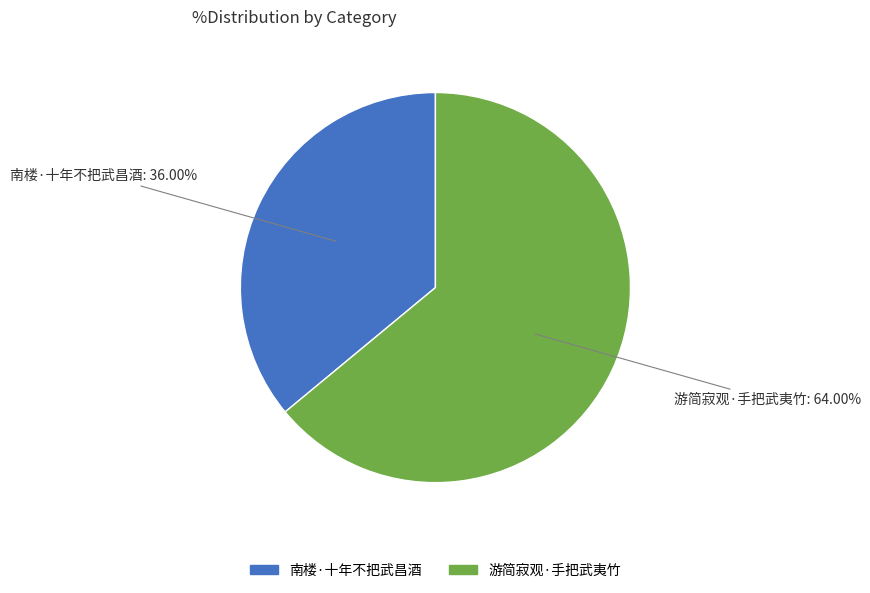

Combined, what portion of the pie is 游简寂观·手把武夷竹 and 南楼·十年不把武昌酒?

100.0%